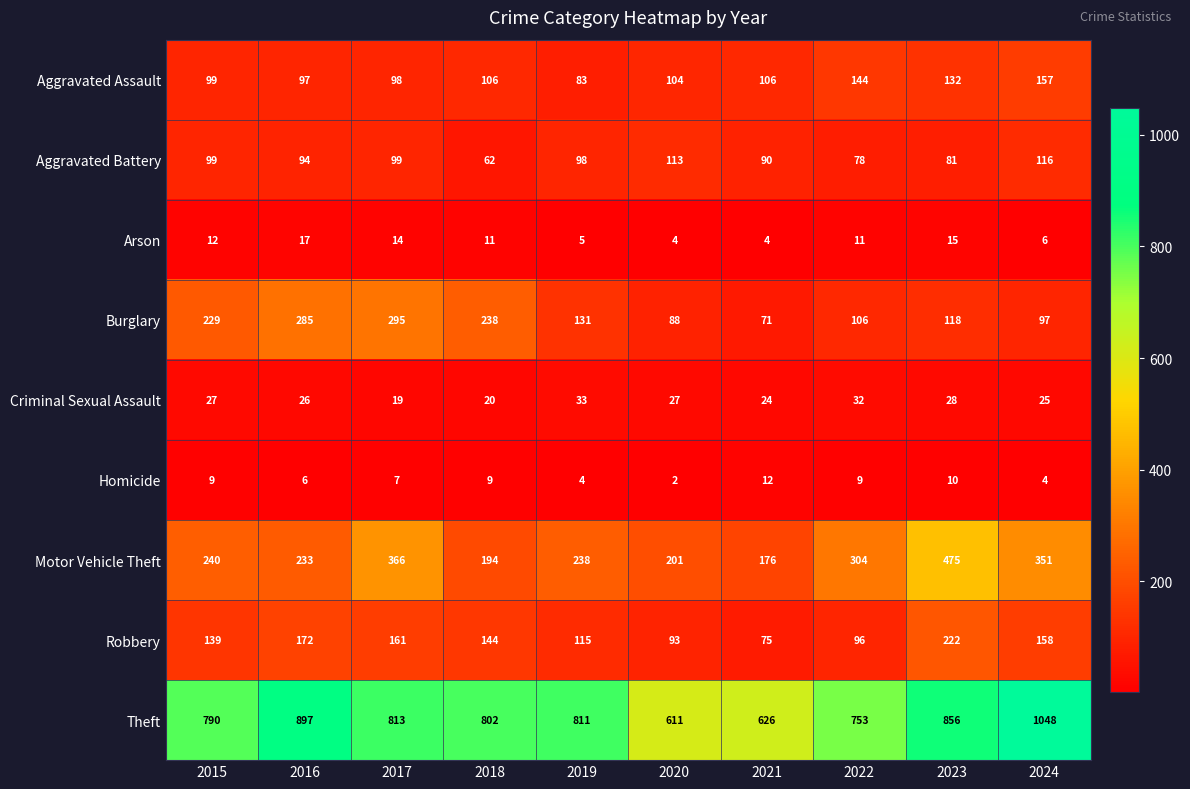

How many distinct data groups are displayed?

9